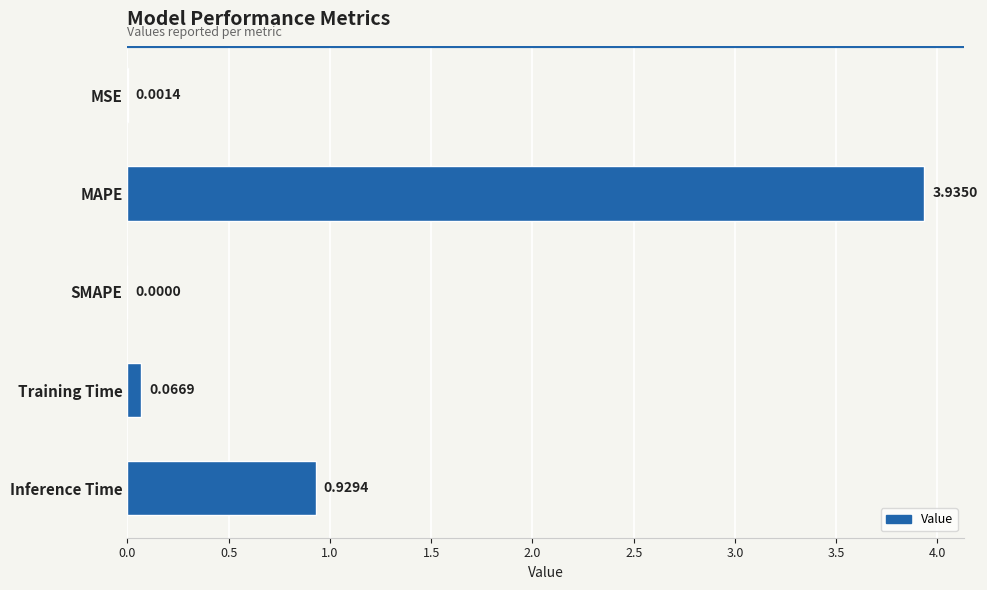

At which category does the chart reach its peak across all series?

MAPE